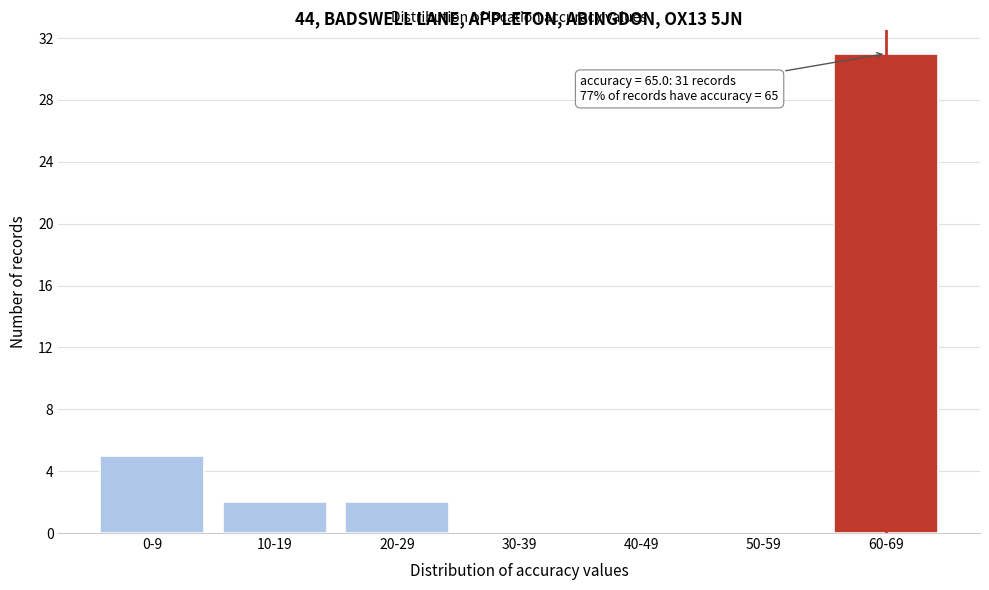

Reading left to right, what are all the values shown in this chart?

0-9=5	10-19=2	20-29=2	30-39=0	40-49=0	50-59=0	60-69=31